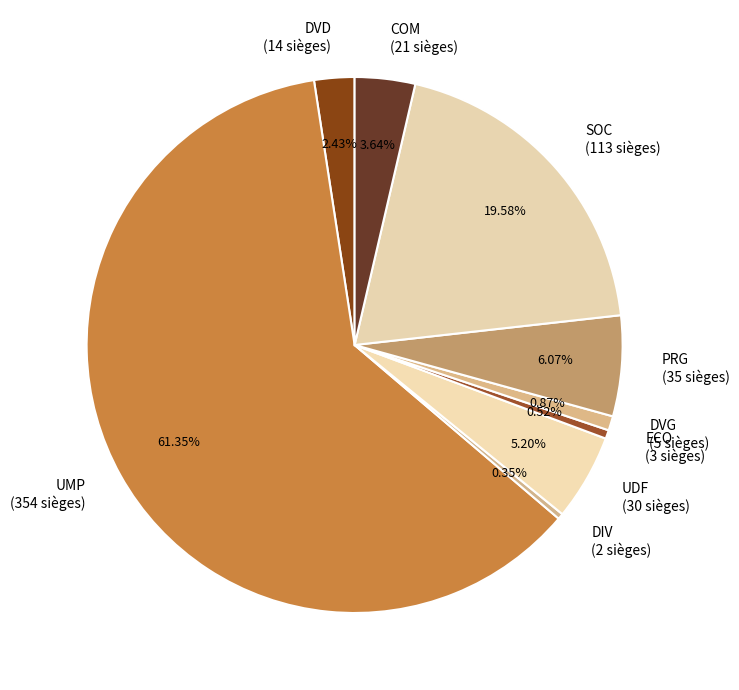

Which has a higher value, DIV or DVG?

DVG